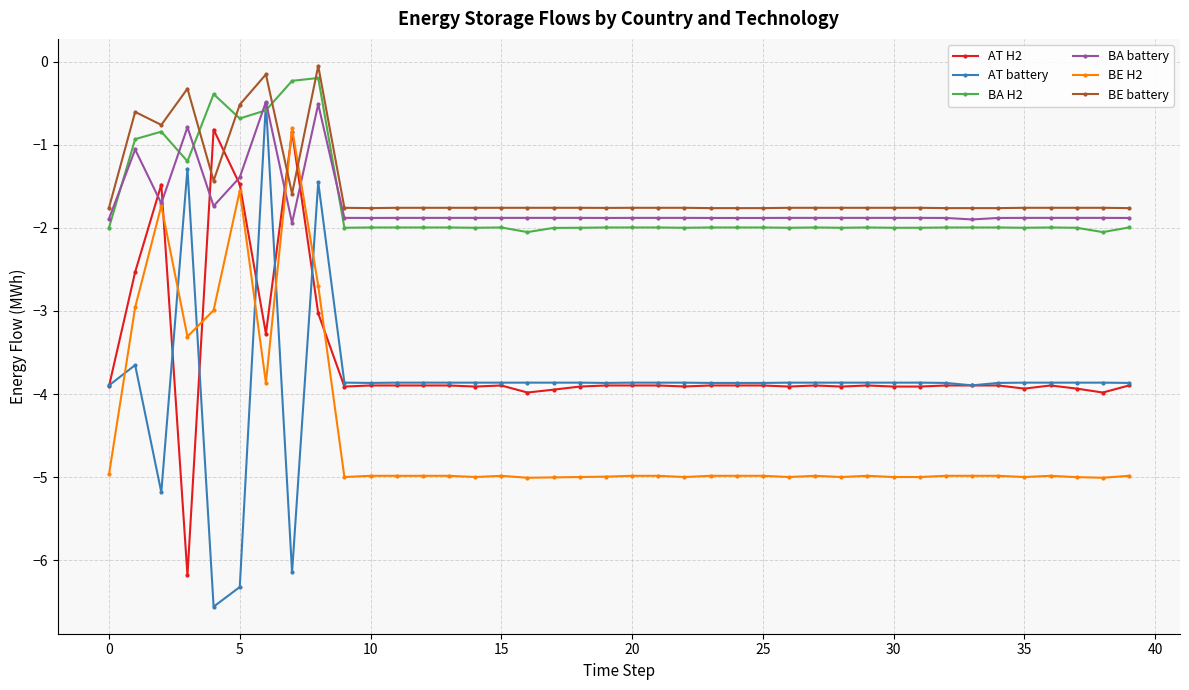

Which series has the largest range (max minus min)?

AT battery